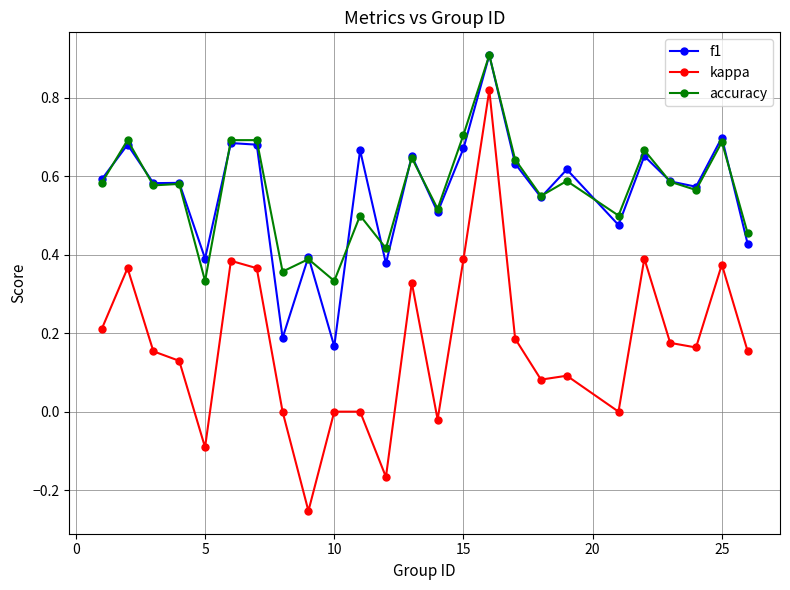

Which series has the widest spread of values?

kappa